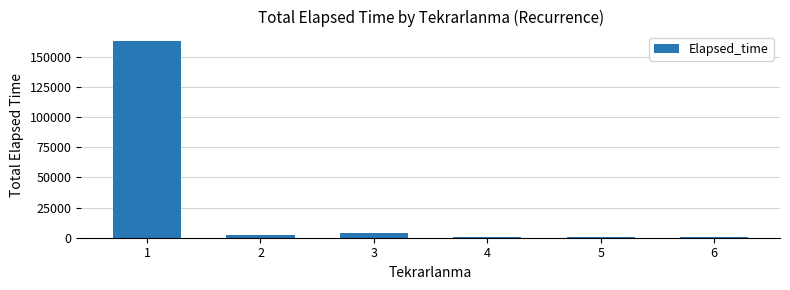

Are the bars horizontal?

No